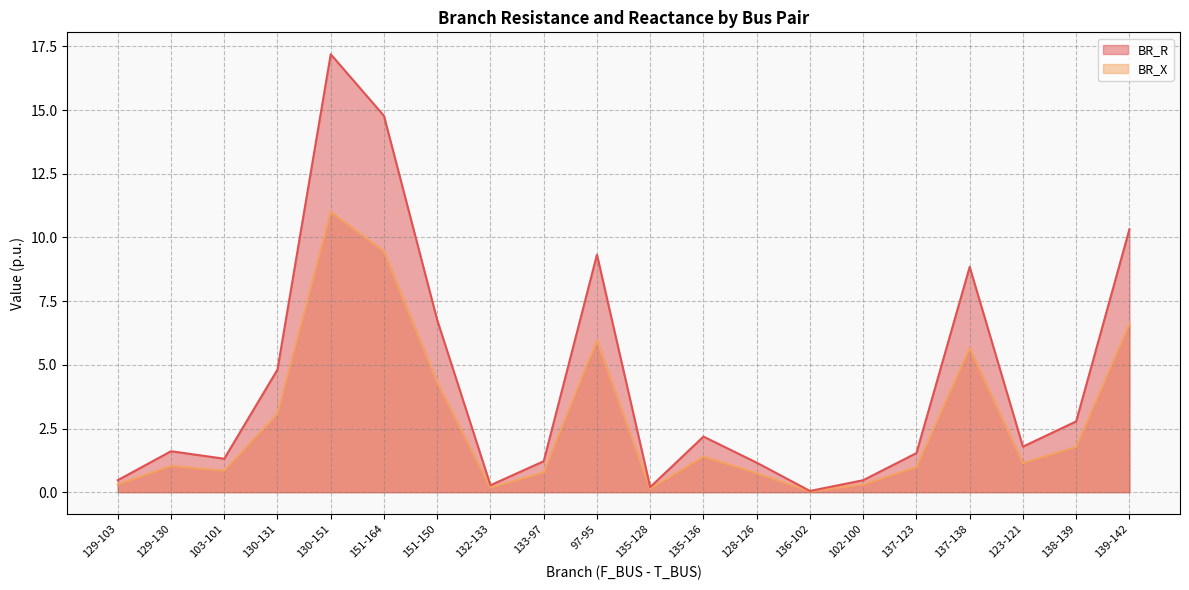

Where is the first local maximum for BR_X?

129-130